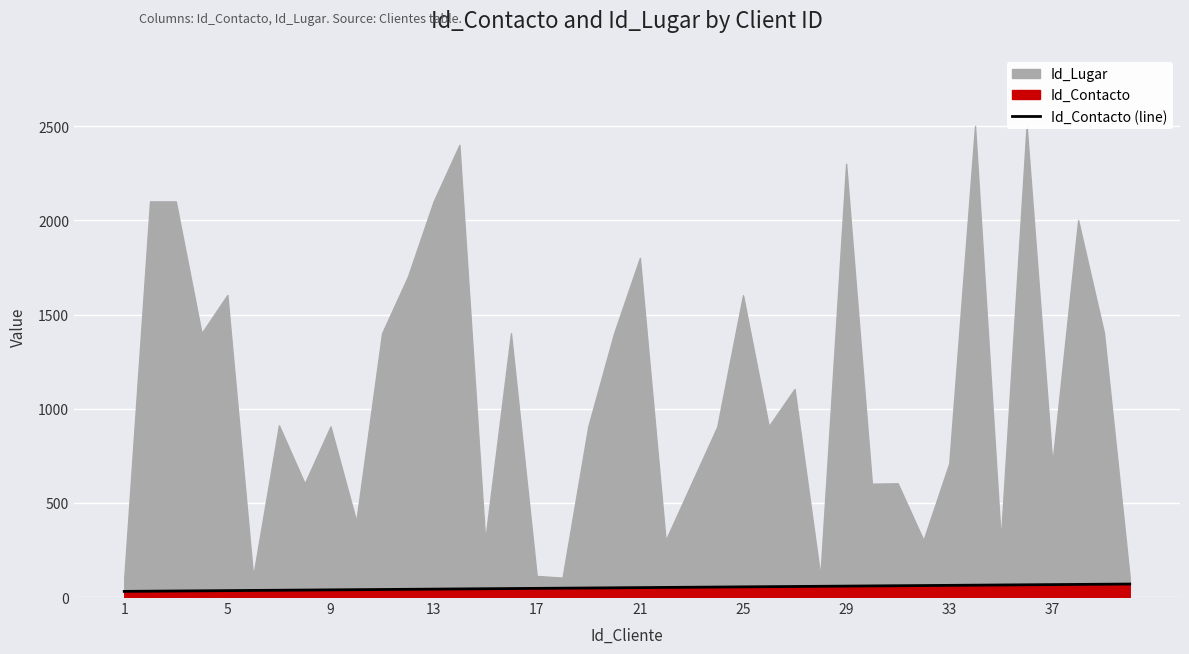

How many values are below 50?

20